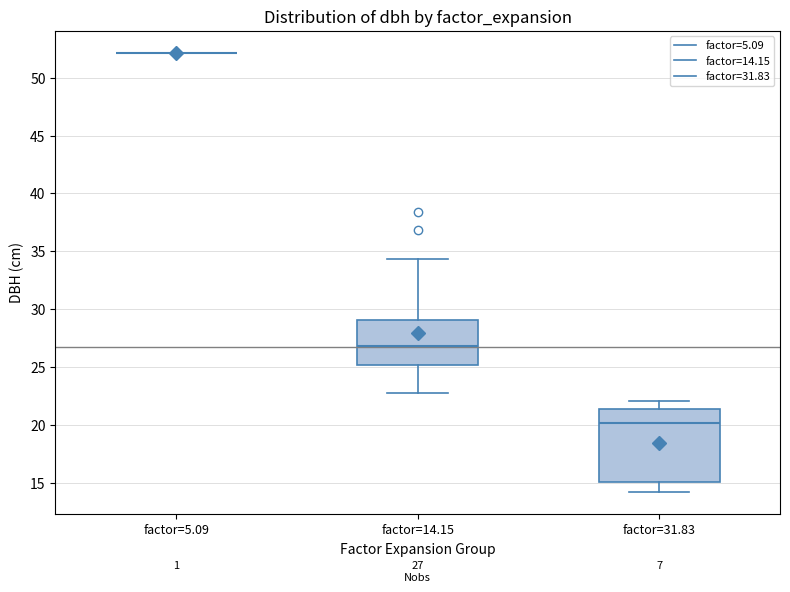

Comparing the boxes themselves (not the whiskers), which one is the tallest?

factor=31.83